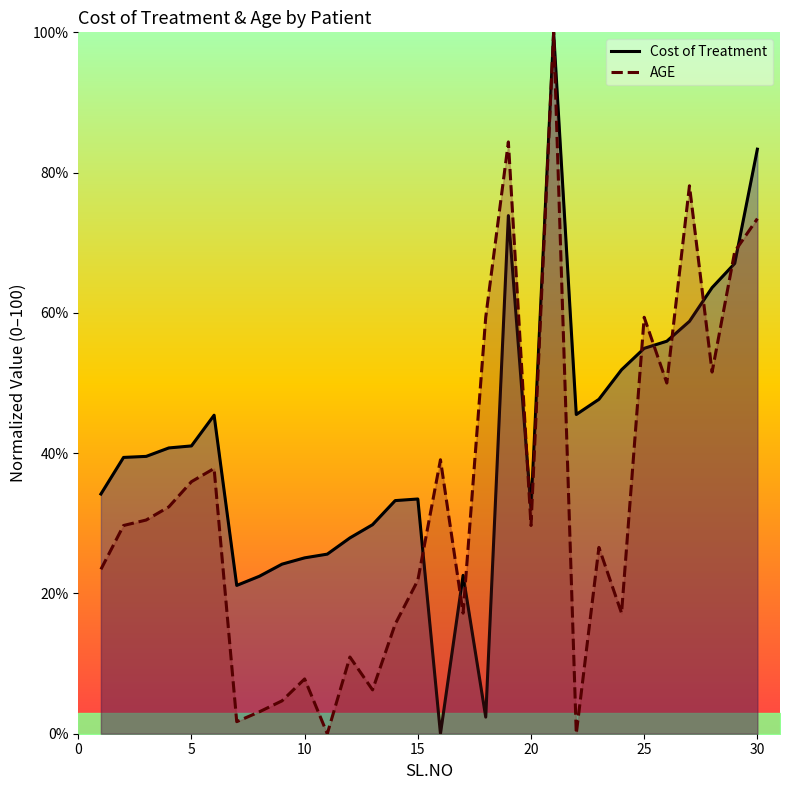

What is the highest value of the AGE series?

100.0